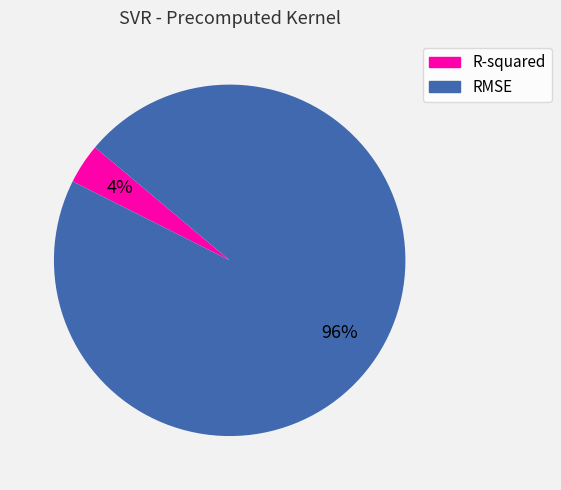

Is RMSE the majority of the pie?

Yes